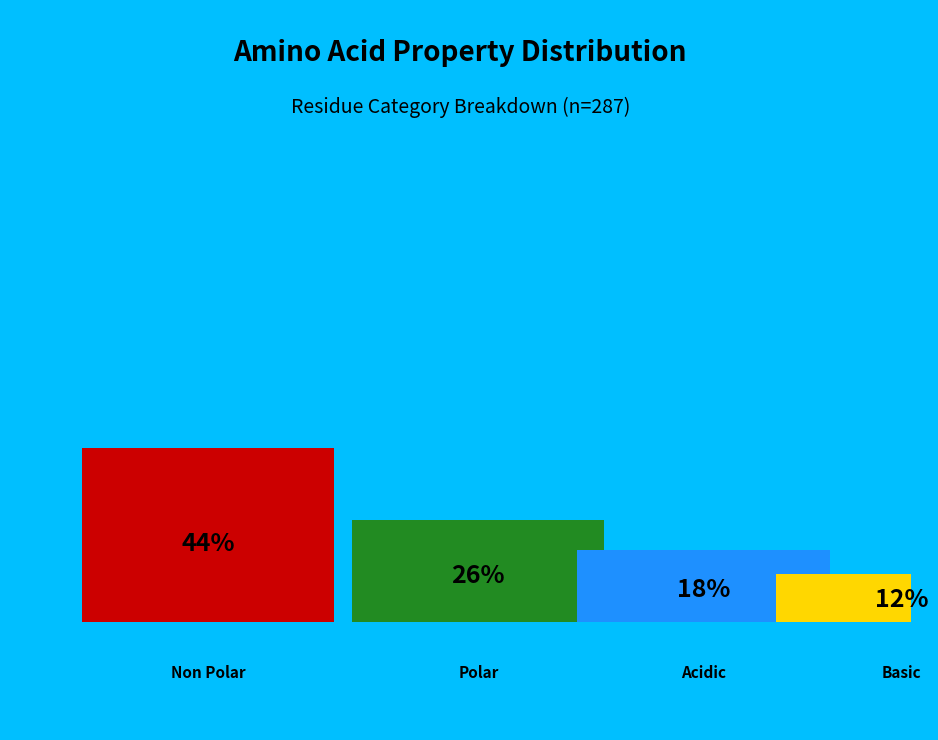

Does any single category account for the majority?

No